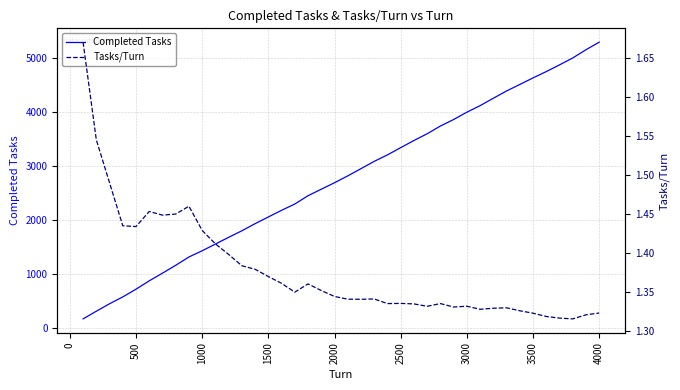

What is the average value of the Tasks/Turn series?

1.4